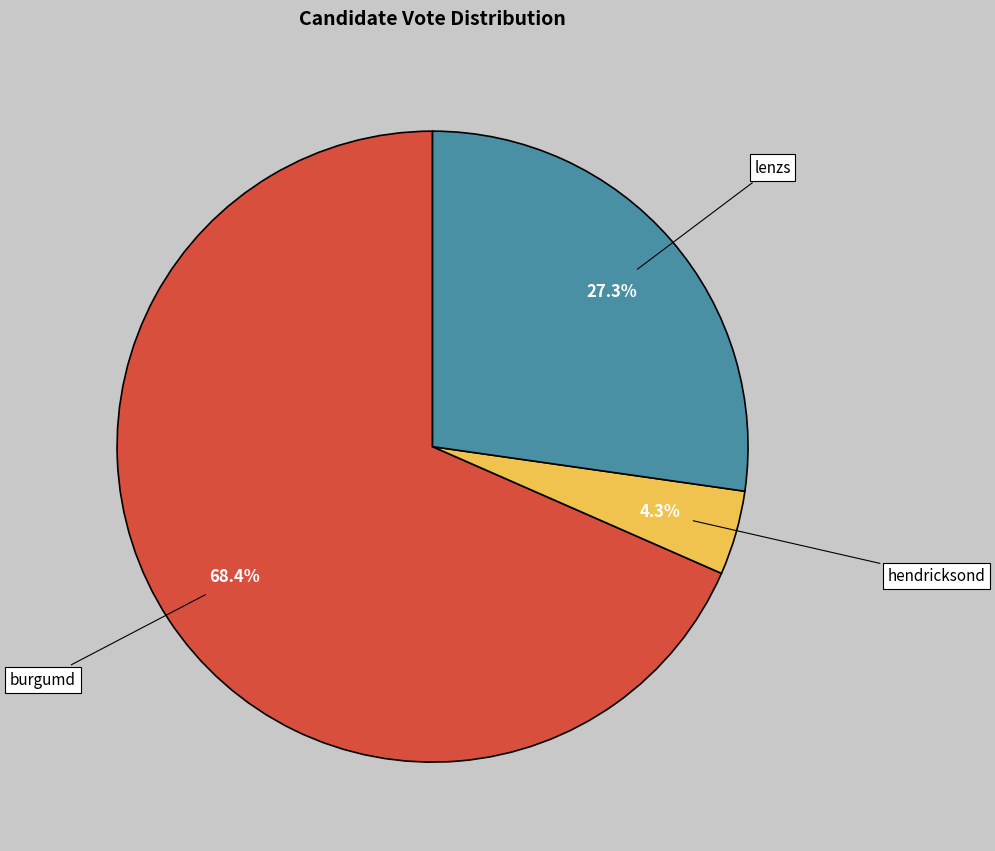

Is it true that hendricksond is 4% of the pie?

True